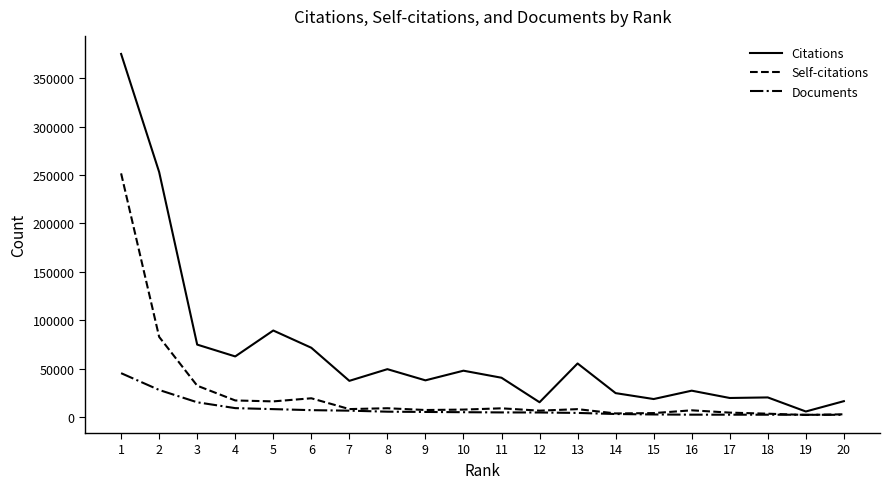

Rank the series by their maximum value, from lowest to highest.

Documents, Self-citations, Citations